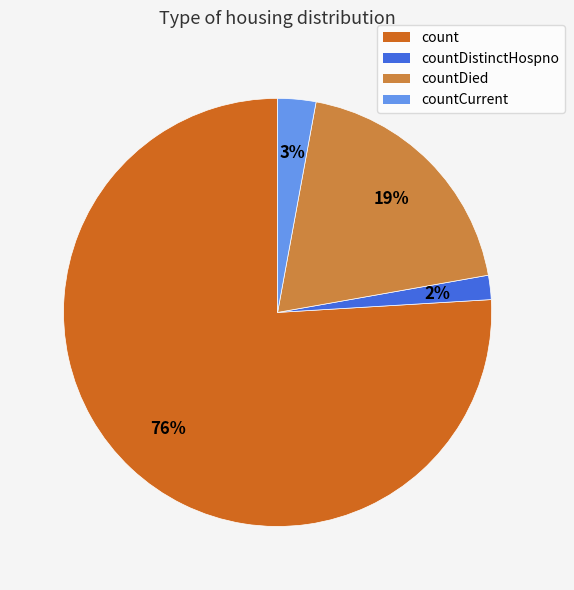

Does any single category account for the majority?

Yes